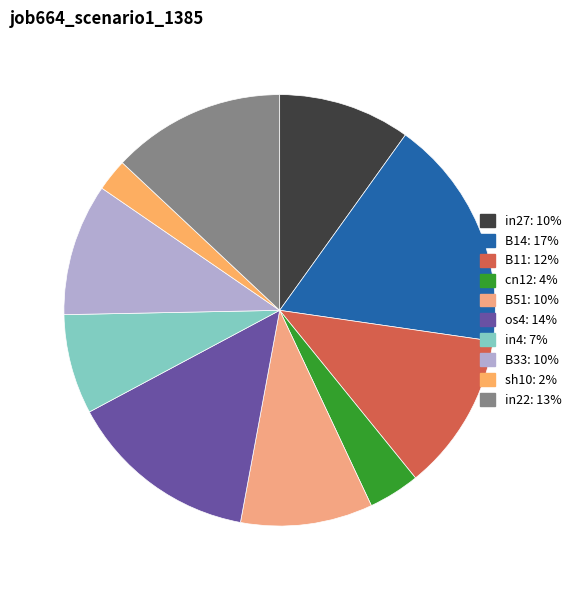

Which has a higher value, B14 or in22?

B14